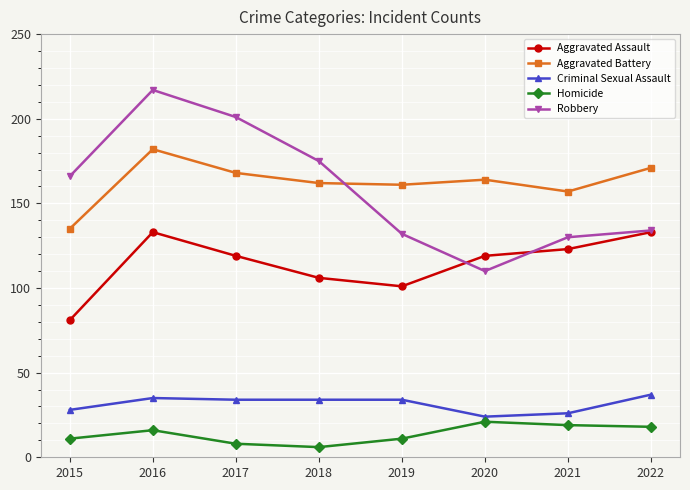

What is the lowest value of the Homicide series?

6